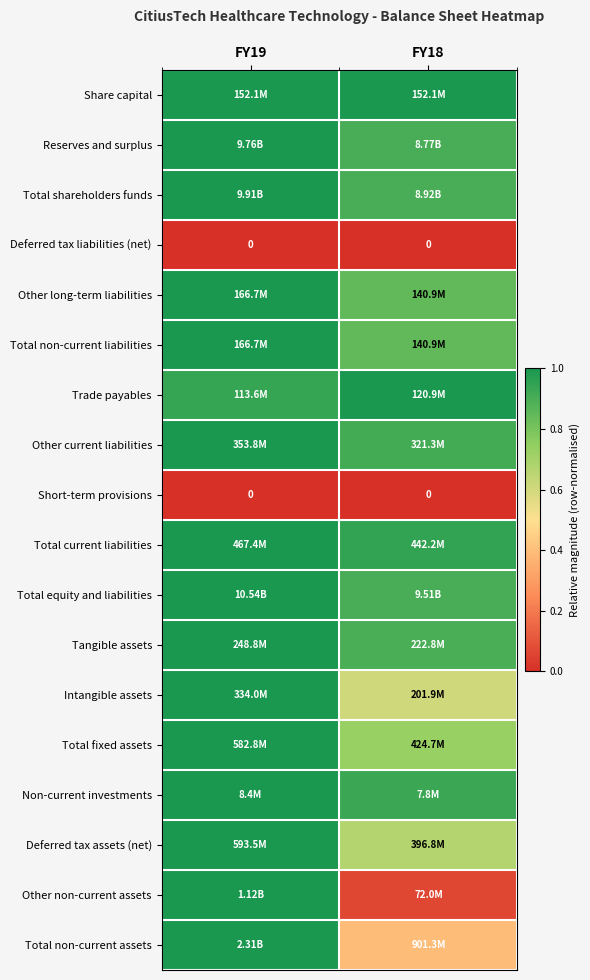

Rank the series by their maximum value, from lowest to highest.

Deferred tax liabilities (net), Short-term provisions, Share capital, Reserves and surplus, Total shareholders funds, Other long-term liabilities, Total non-current liabilities, Trade payables, Other current liabilities, Total current liabilities, Total equity and liabilities, Tangible assets, Intangible assets, Total fixed assets, Non-current investments, Deferred tax assets (net), Other non-current assets, Total non-current assets